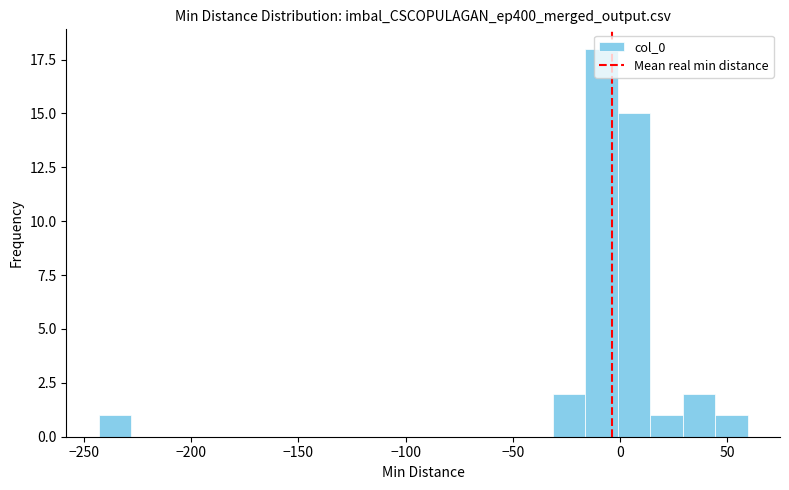

Around what value on the x-axis is the tallest bar? Give the approximate position of its centre, as read against the axis.

-10